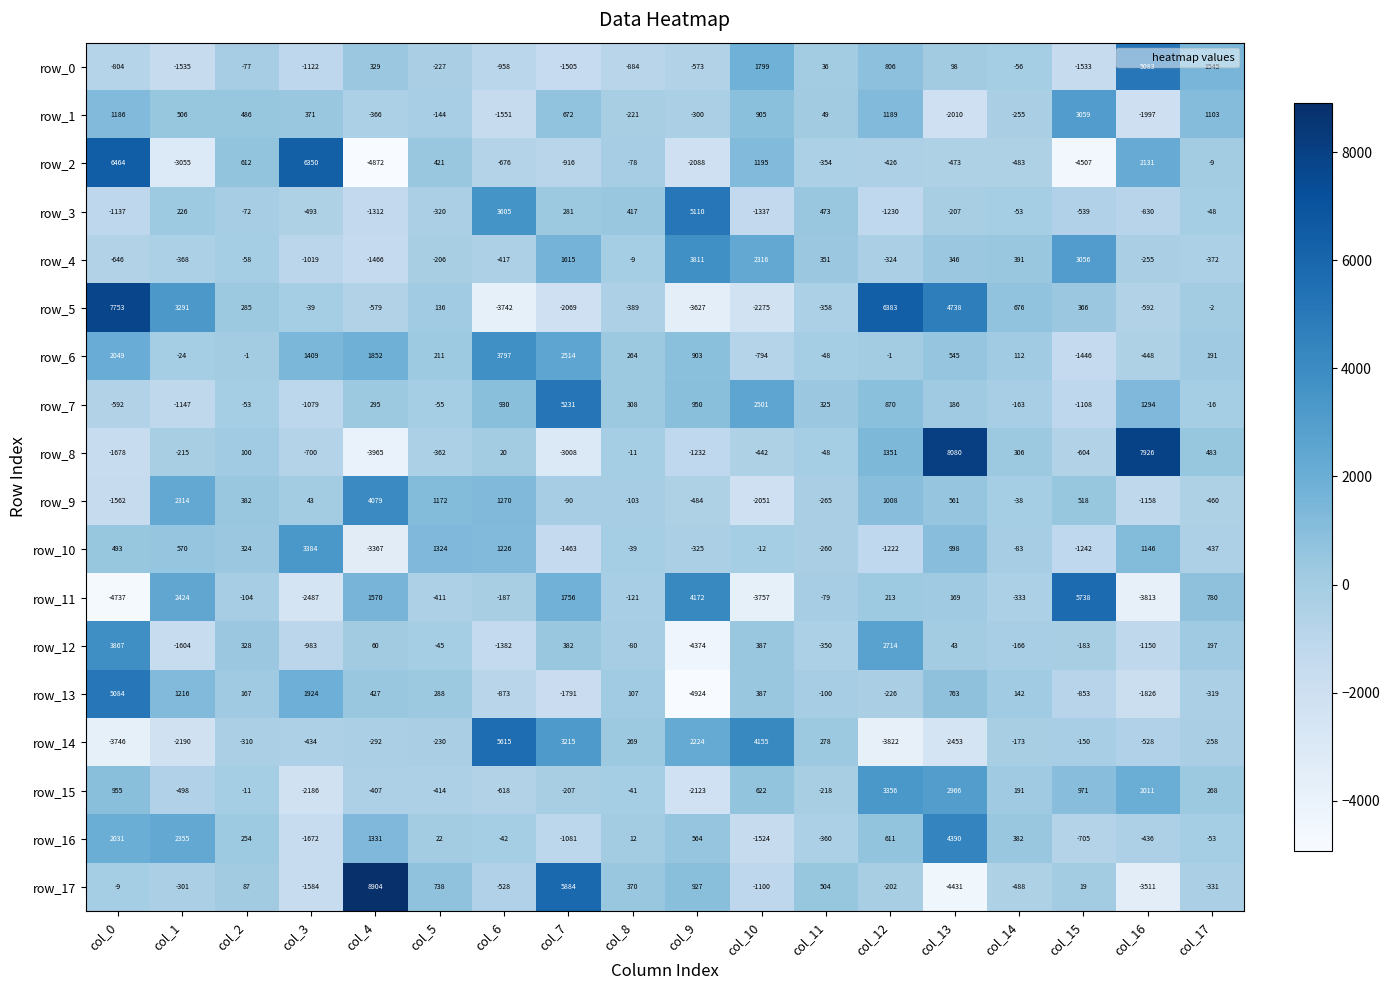

At col_0, list the series in order from largest to smallest.

row_5, row_2, row_13, row_12, row_6, row_16, row_1, row_15, row_10, row_17, row_7, row_4, row_0, row_3, row_9, row_8, row_14, row_11